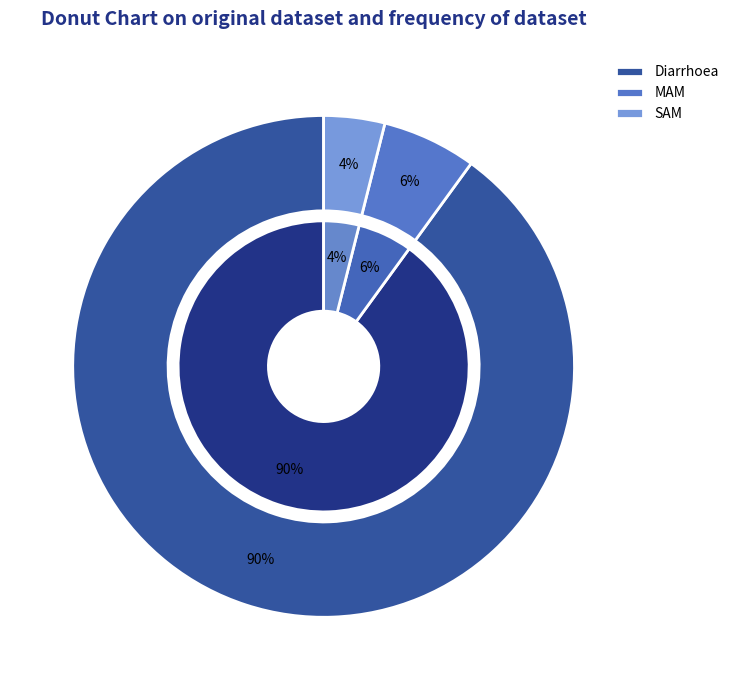

Rank the categories by value from highest to lowest.

Diarrhoea, MAM, SAM